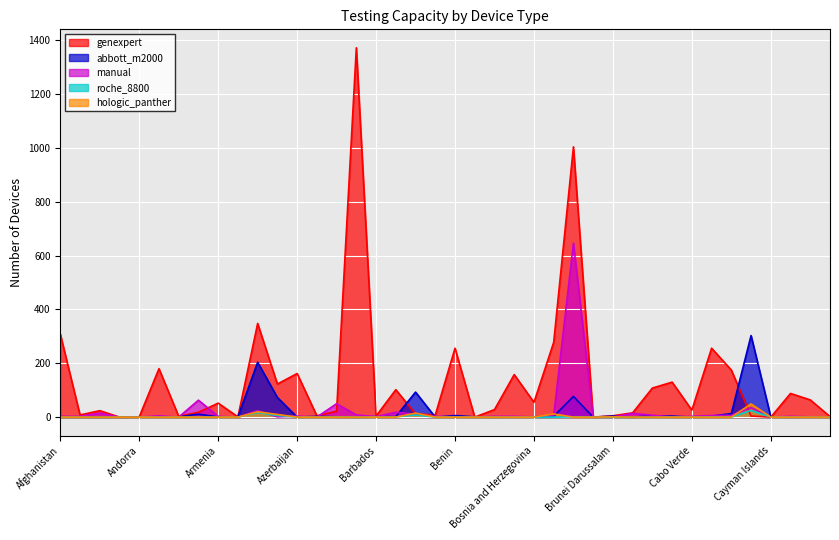

Rank the series by their maximum value, from lowest to highest.

roche_8800, hologic_panther, abbott_m2000, manual, genexpert